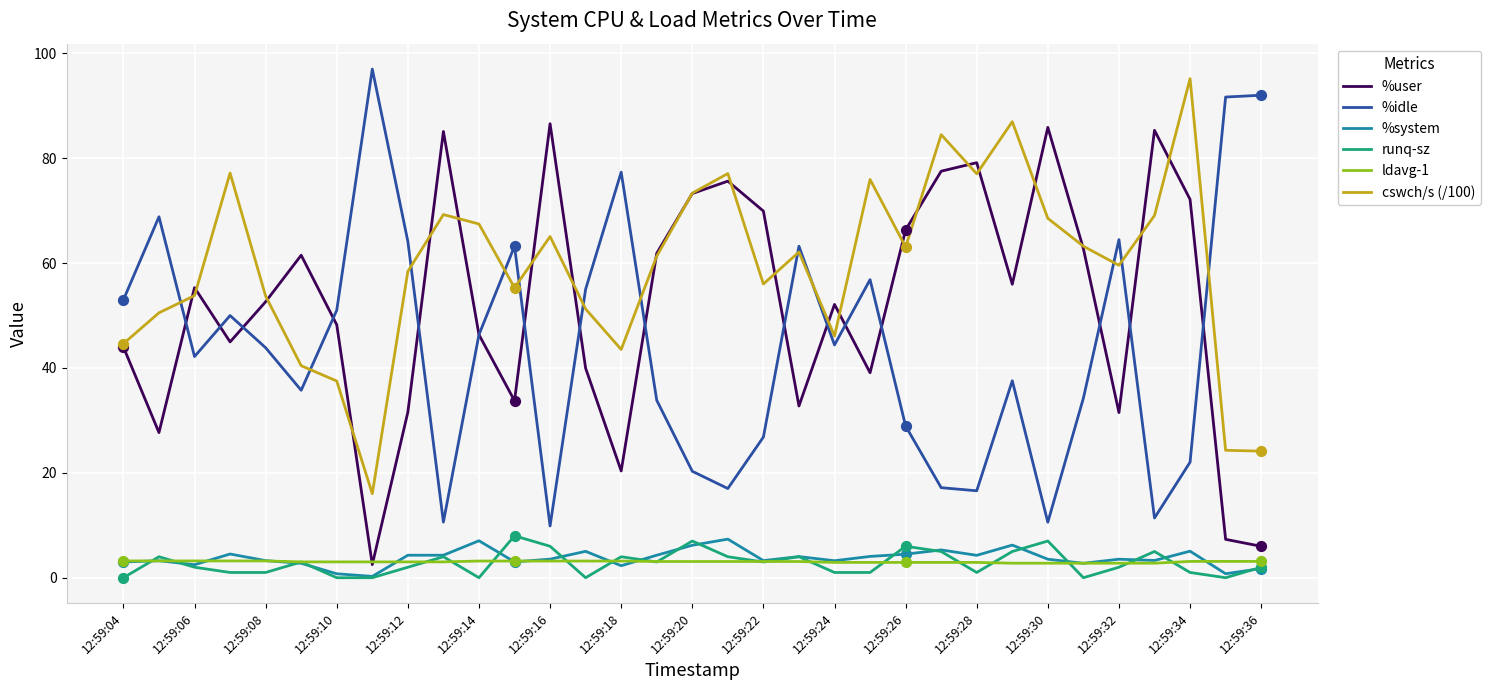

Which series has the largest total across all categories?

cswch/s (/100)